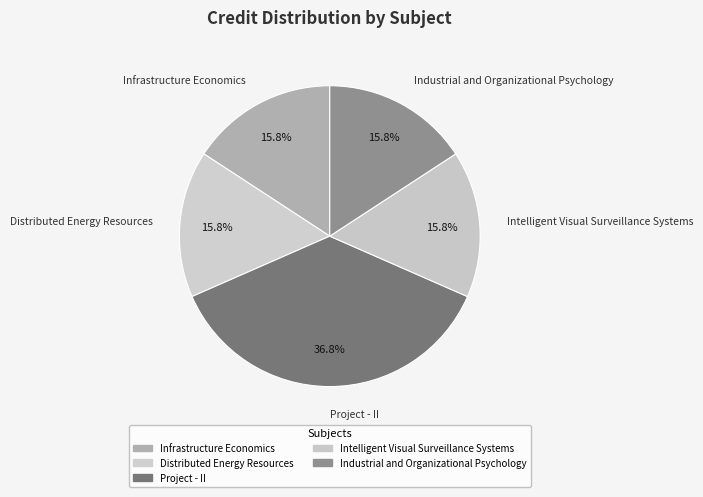

Does Infrastructure Economics represent more than half of the total?

No